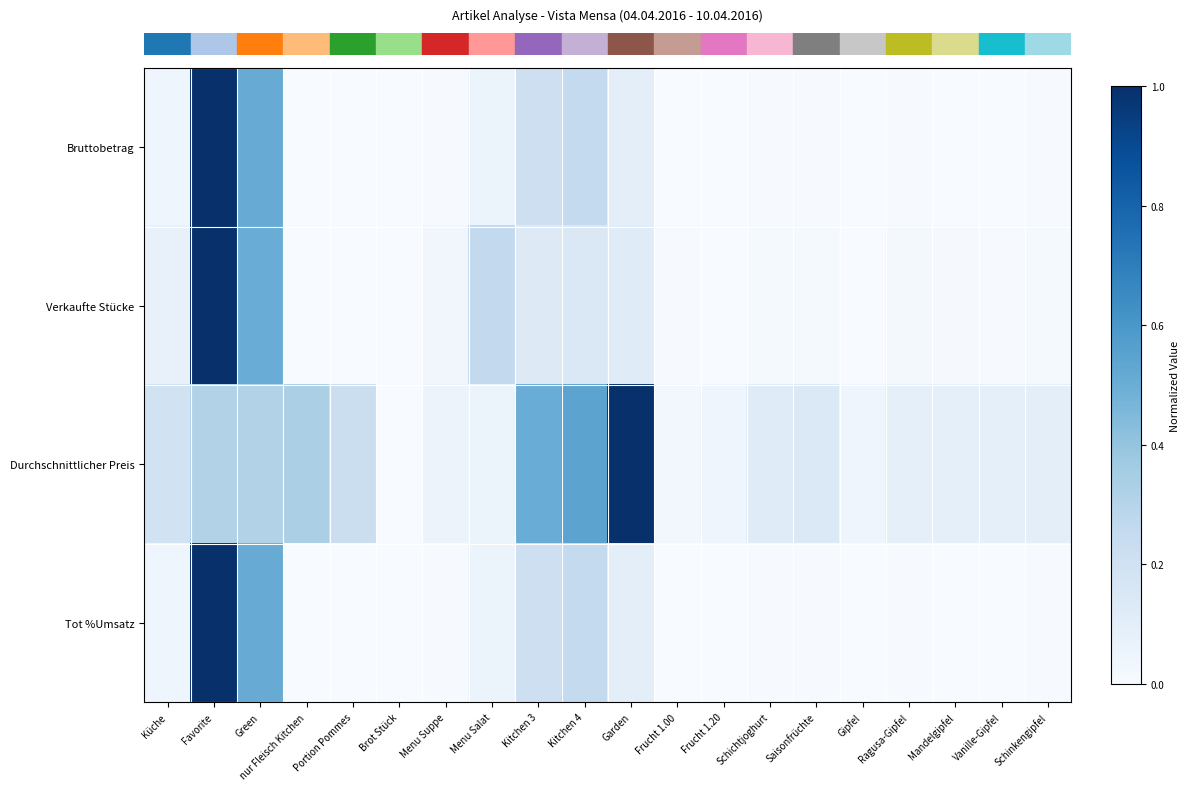

How many distinct data groups are displayed?

4